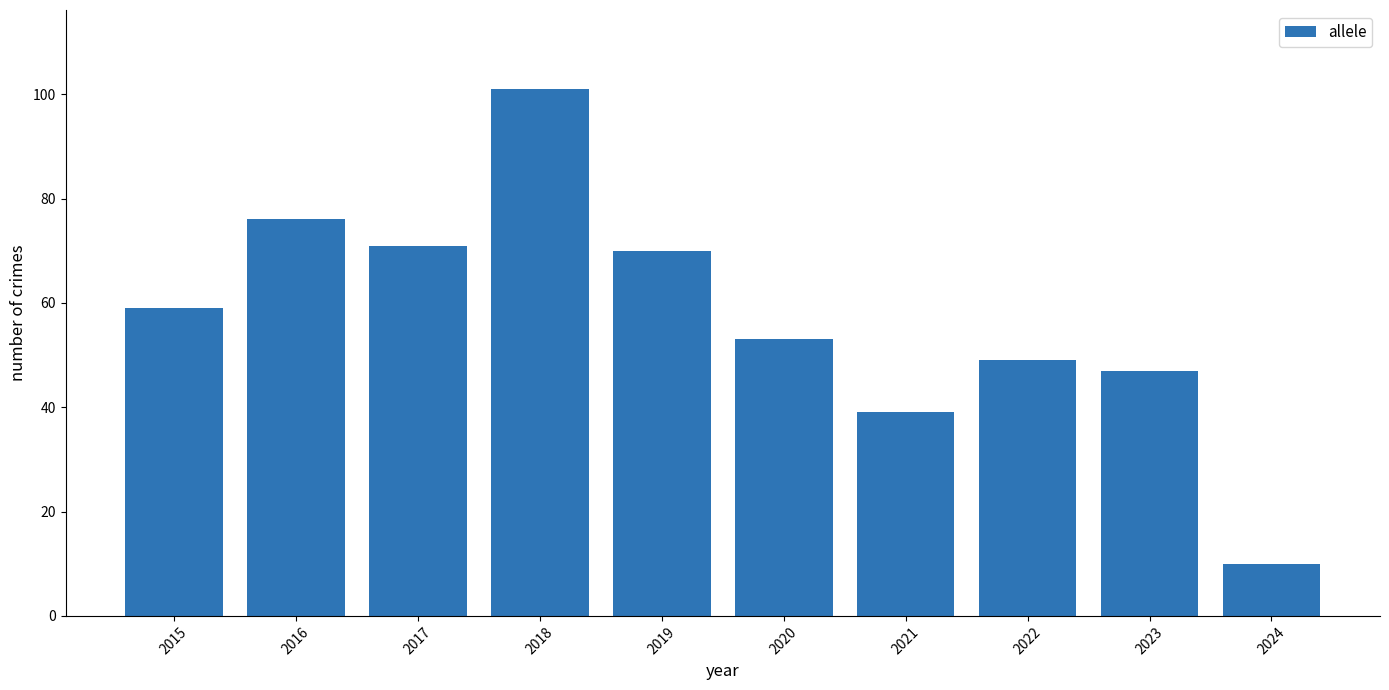

Reading left to right, extract all data points from this chart.

2015=59	2016=76	2017=71	2018=101	2019=70	2020=53	2021=39	2022=49	2023=47	2024=10